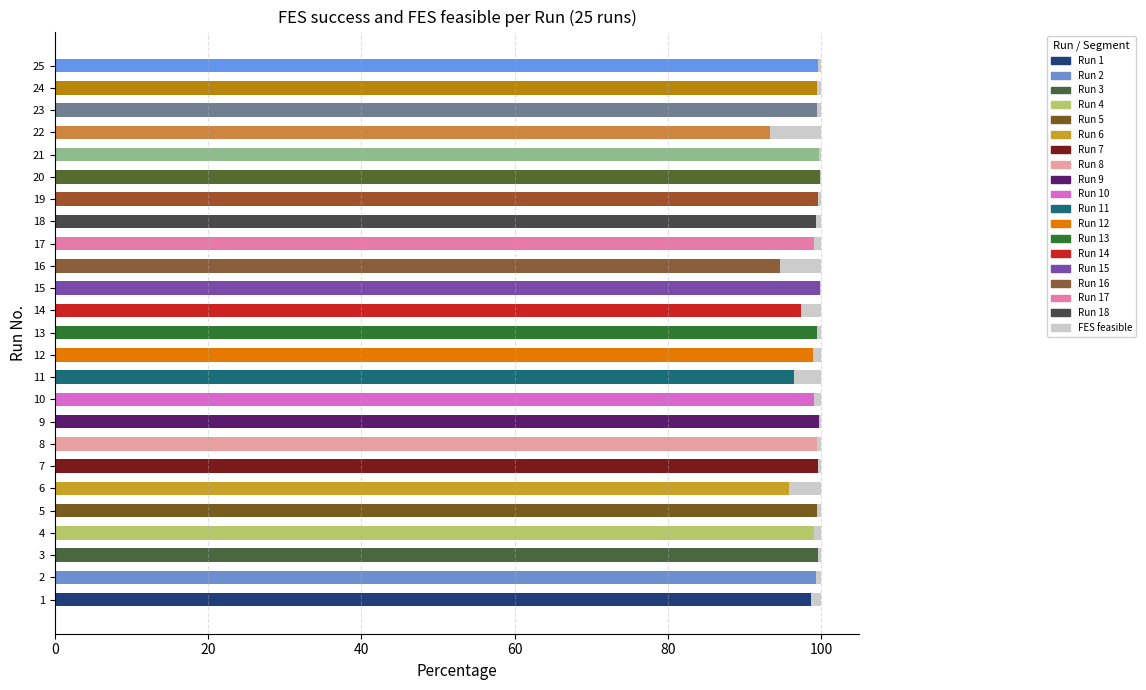

True or false: the data shows 0.1 at 15.

False